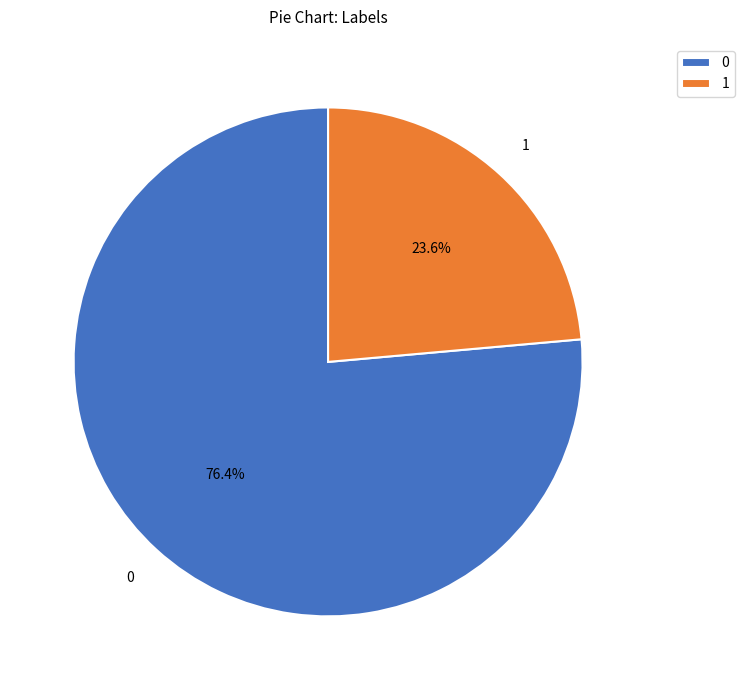

Count the number of slices in the pie.

2